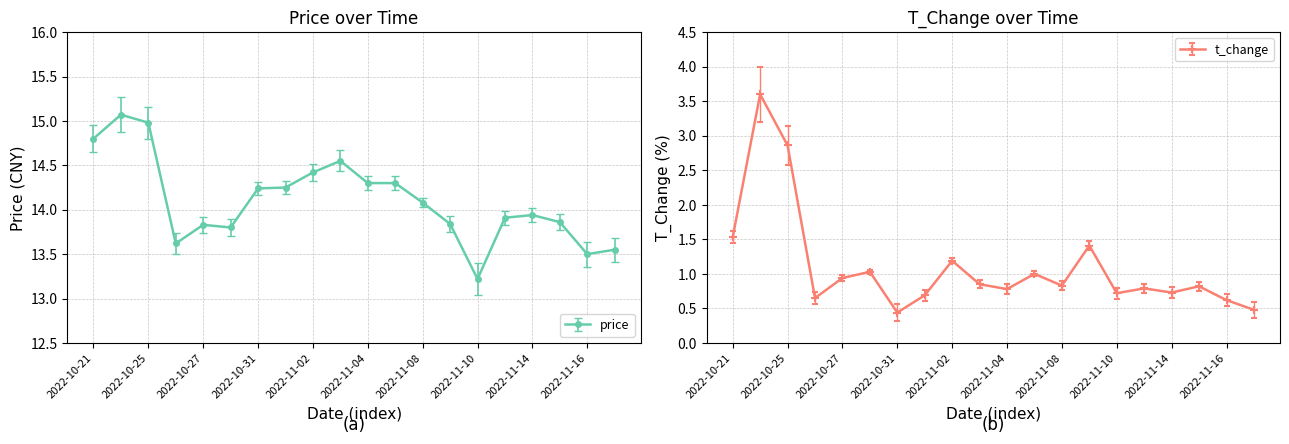

Rank the series at 2022-11-11 from lowest to highest value.

t_change, price